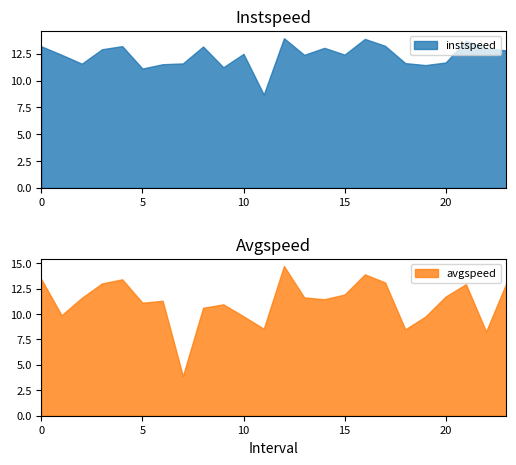

True or false: avgspeed has more than 0 interior local peaks.

True